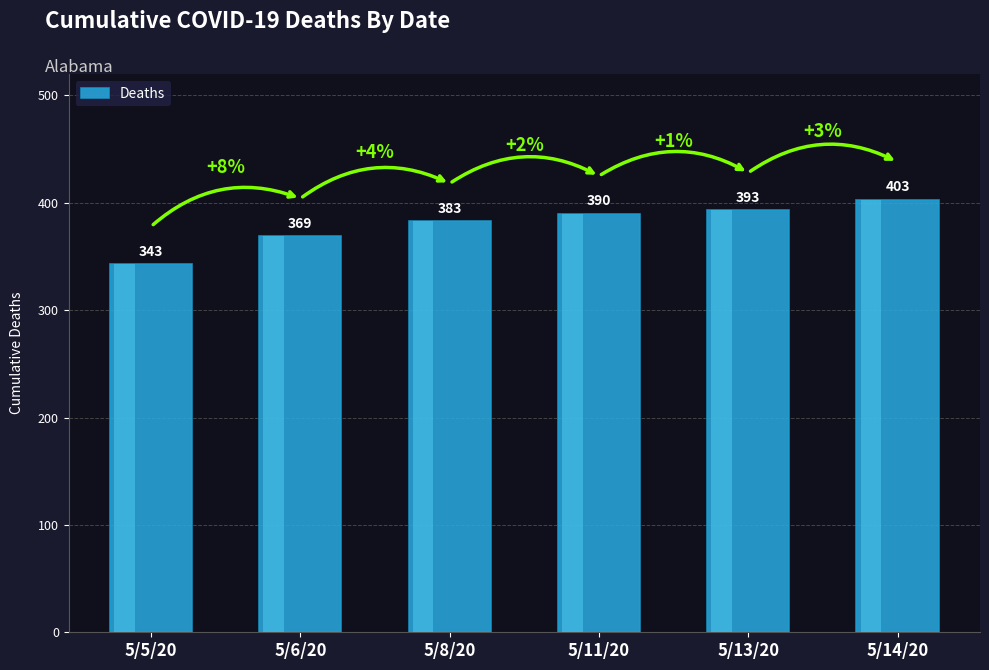

Which category has the highest value across all series?

5/14/20